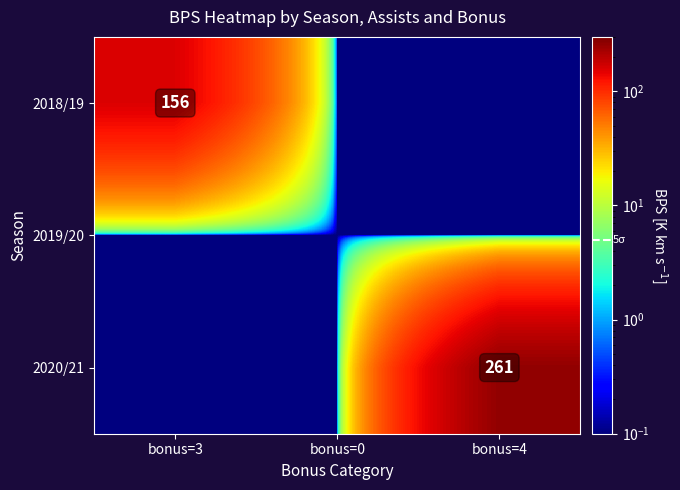

The 2018/19 series shows 156.0 at bonus=3. True or false?

True